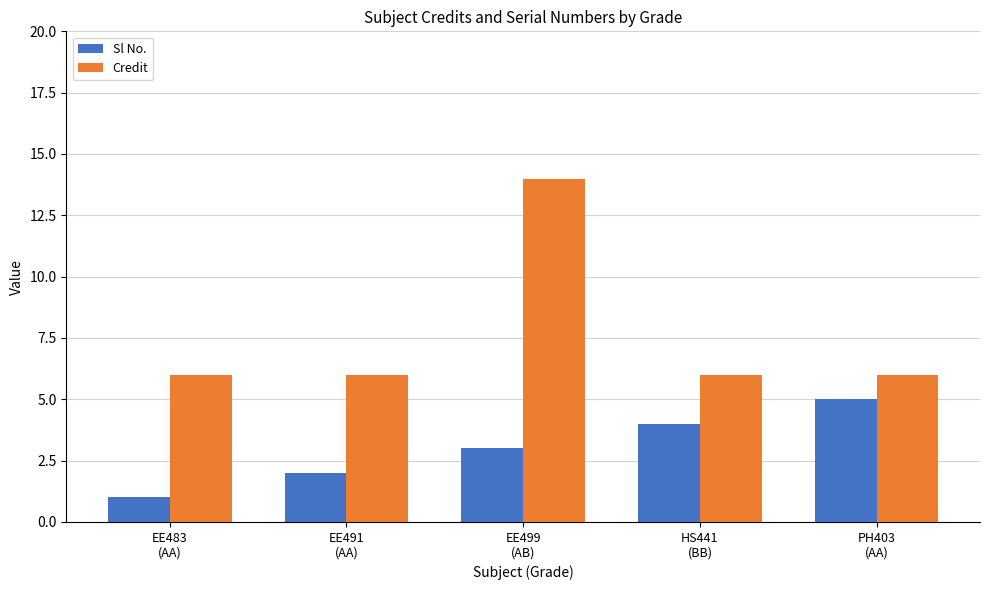

What is the difference between the Sl No. values at EE491
(AA) and EE483
(AA)?

1